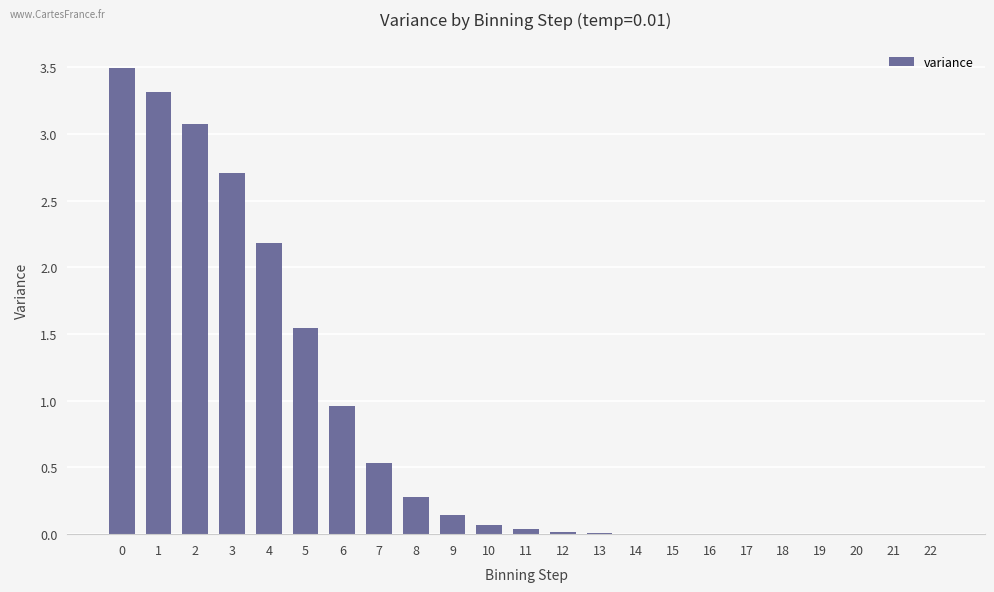

How many data points does each series have?

23